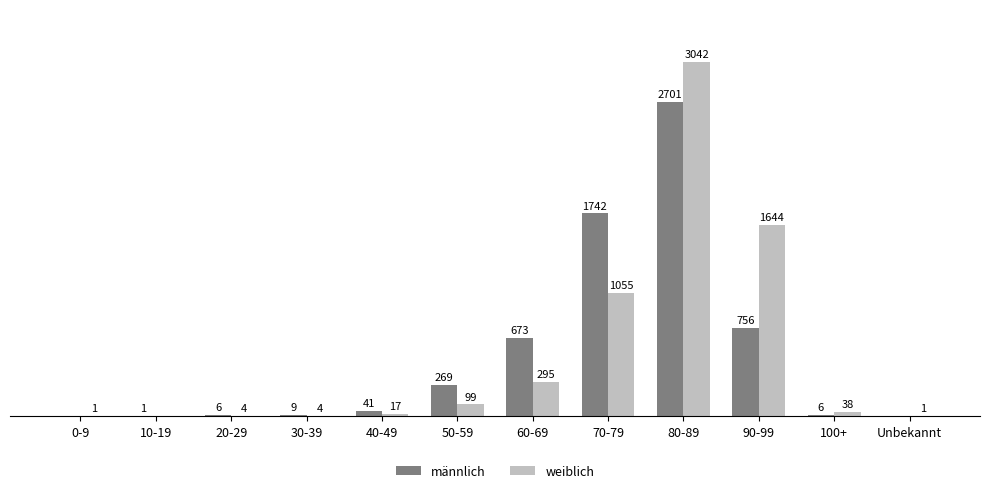

Between 30-39 and 50-59, which series saw the biggest shift?

männlich